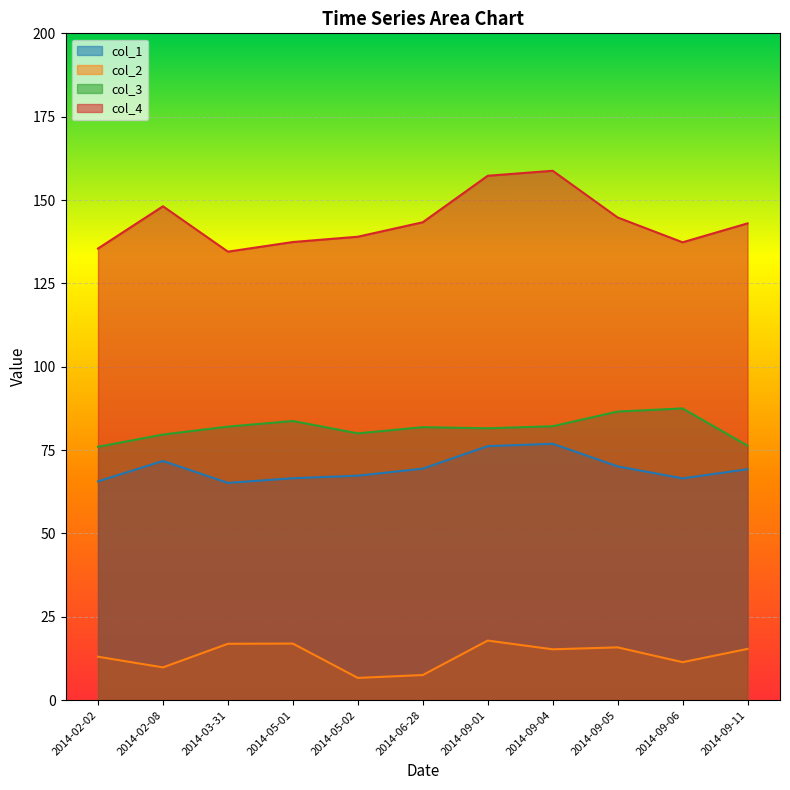

What are all the series names shown in the legend?

col_1, col_2, col_3, col_4